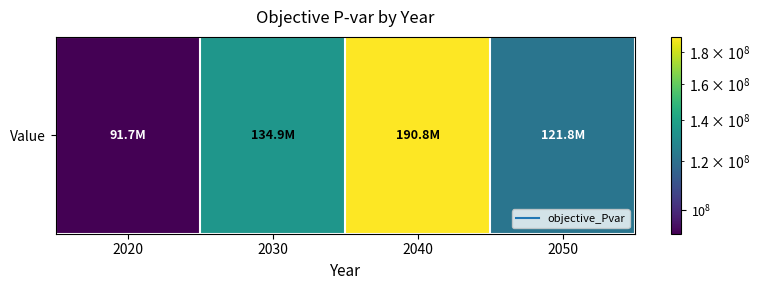

What is the change in value from 2020 to 2030?

+43204636.7